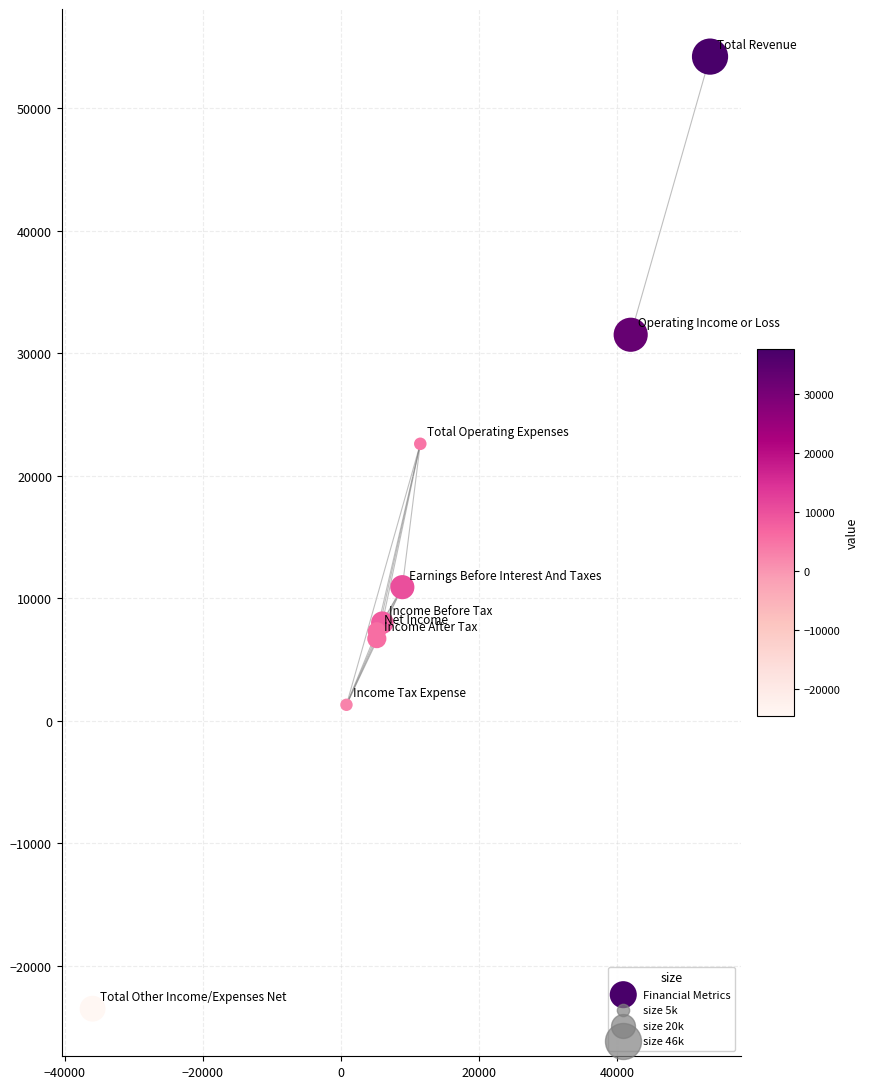

What Y value in the scatter plot is closest to 15350?

10900